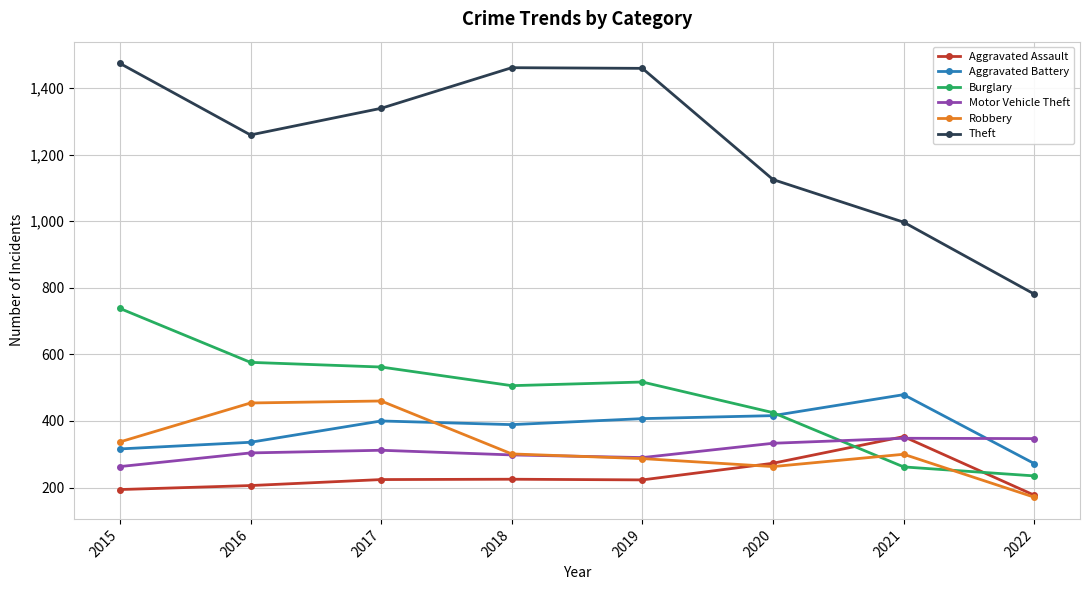

Is it true that Theft equals 402 at 2019?

False